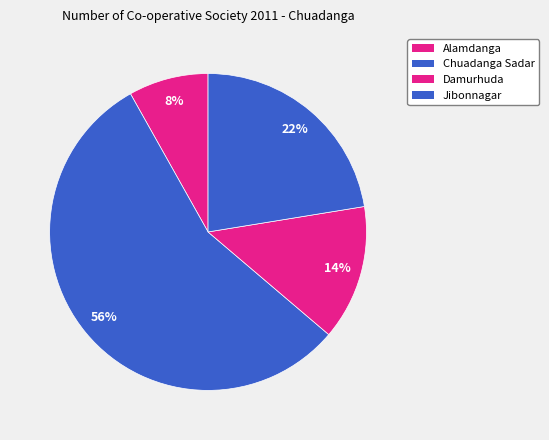

To the nearest percent, what is the difference between the Chuadanga Sadar and Jibonnagar slice percentages?

33%